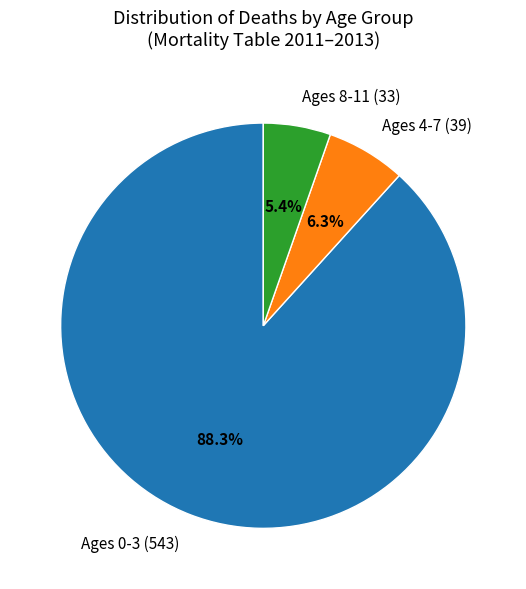

Does any single category account for the majority?

Yes